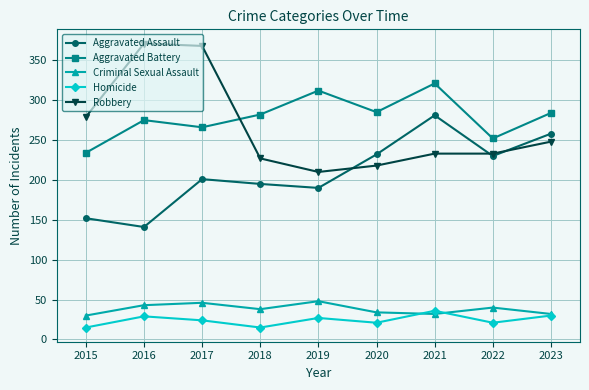

Is it true that Homicide equals 18 at 2023?

False